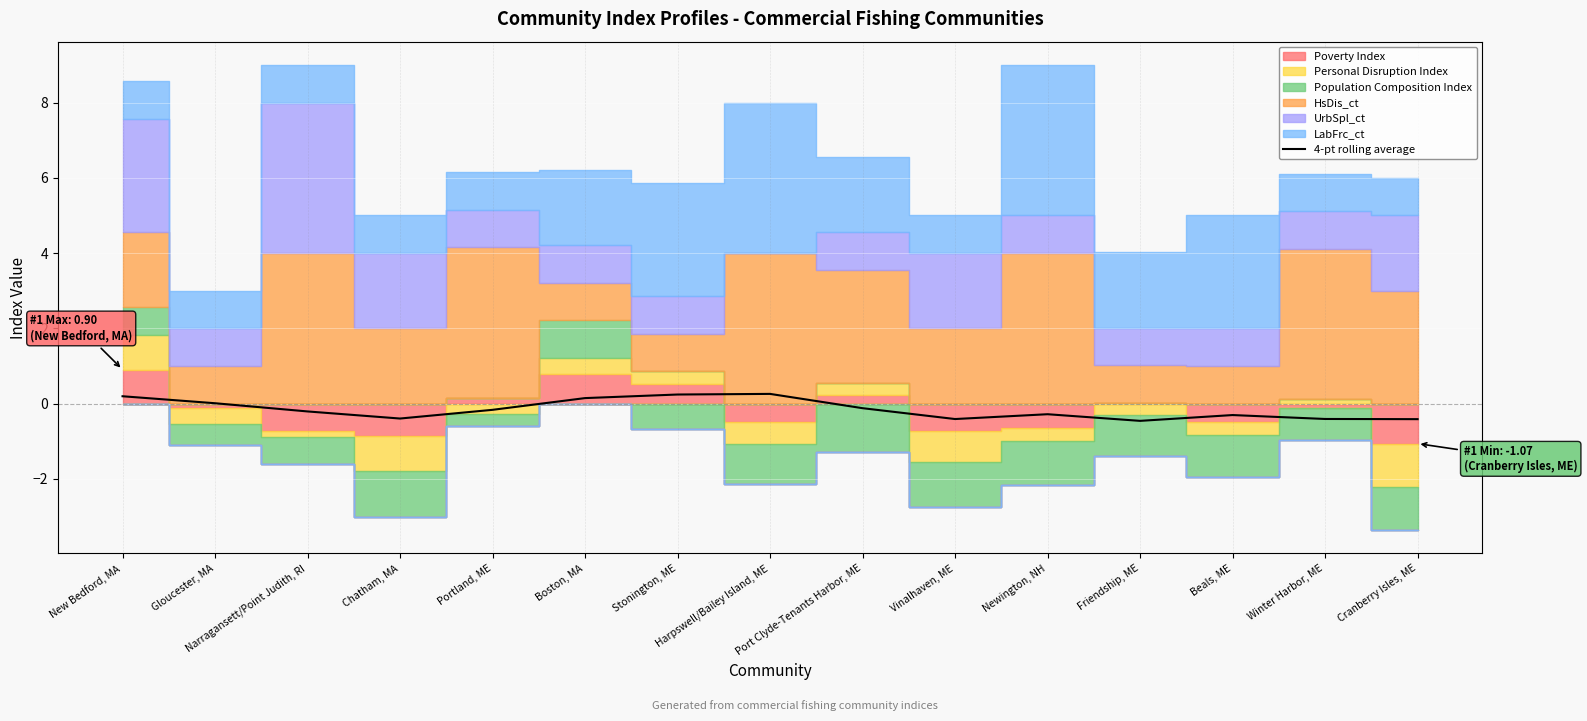

Where does the data first go above 0?

New Bedford, MA